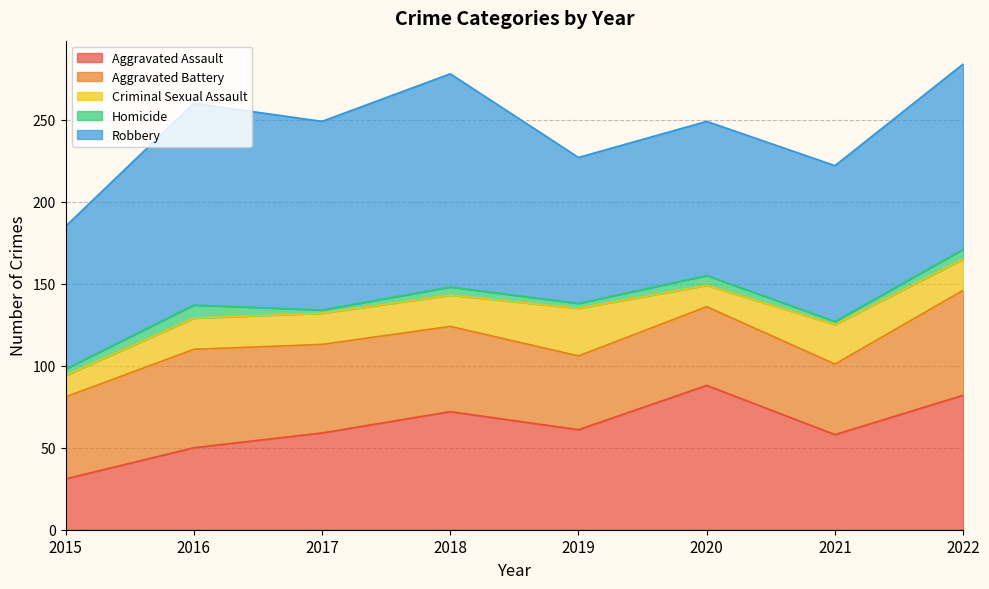

How many series are shown in this chart?

5